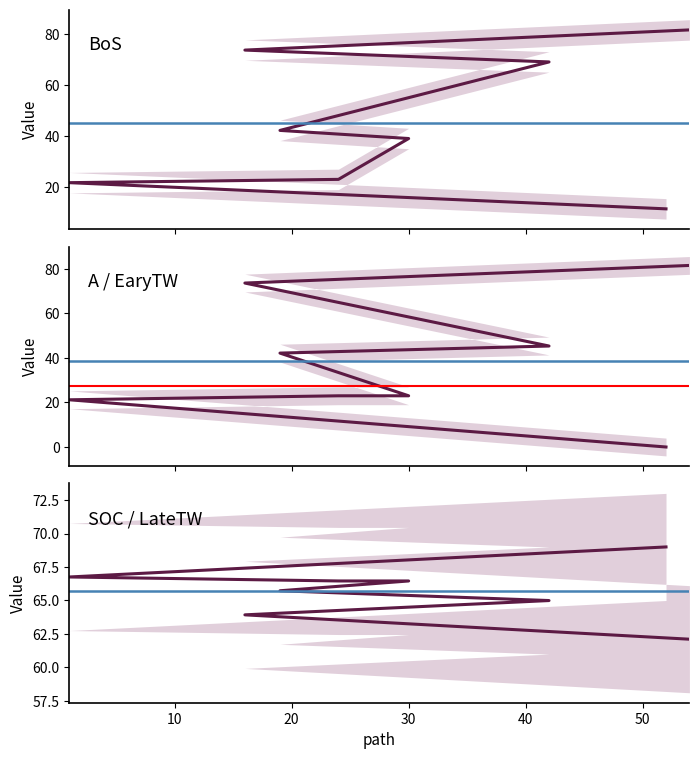

Rank the series by their average value, from highest to lowest.

SOC, BoS, A